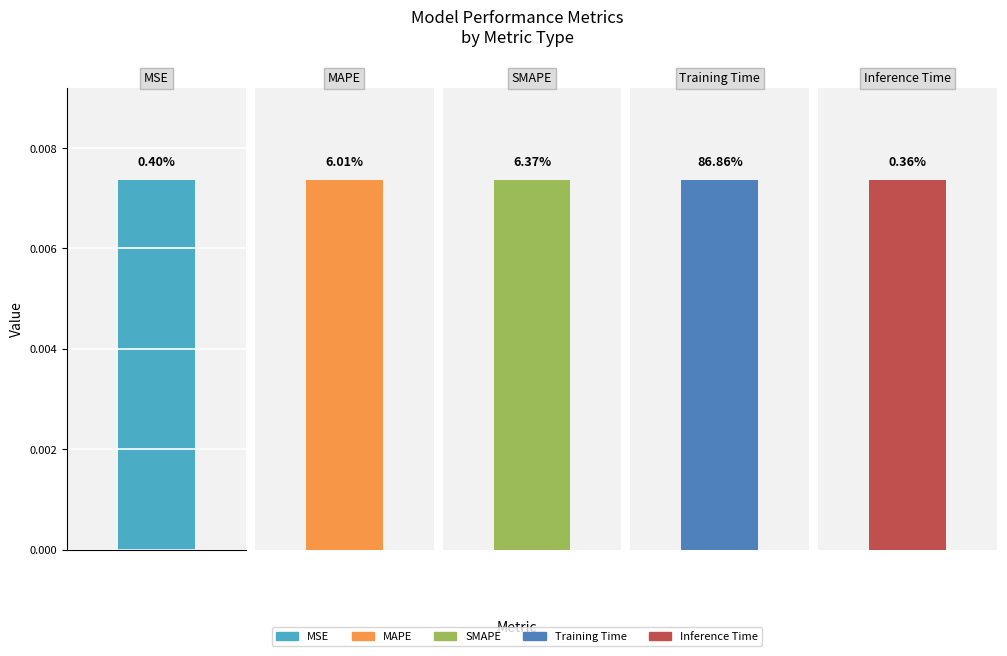

Which label corresponds to the largest value in the chart?

Training Time